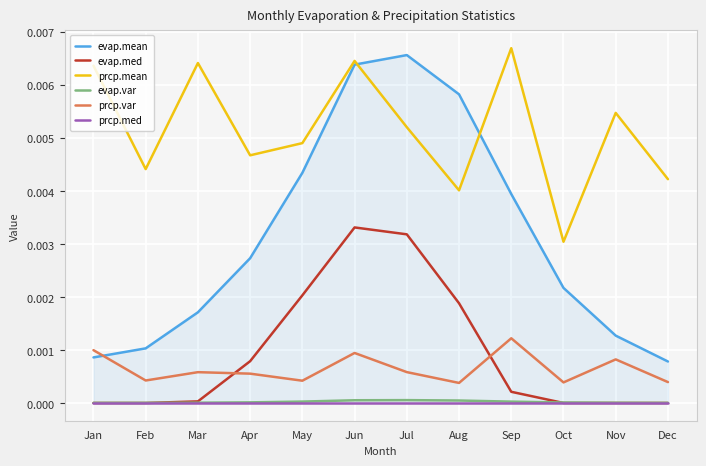

True or false: evap.var and prcp.med cross at least once.

False